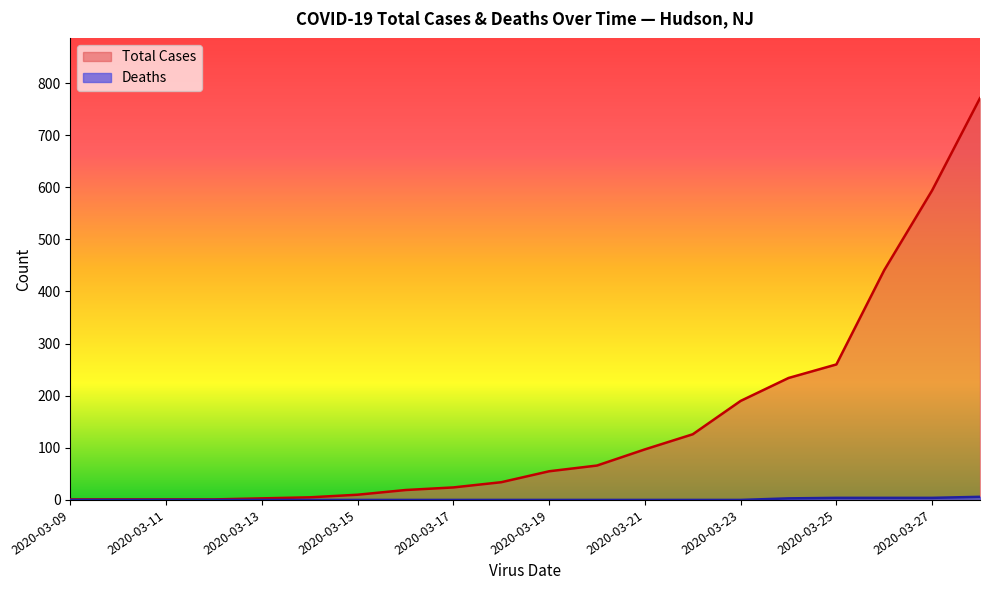

Which label corresponds to the smallest value in the chart?

2020-03-09